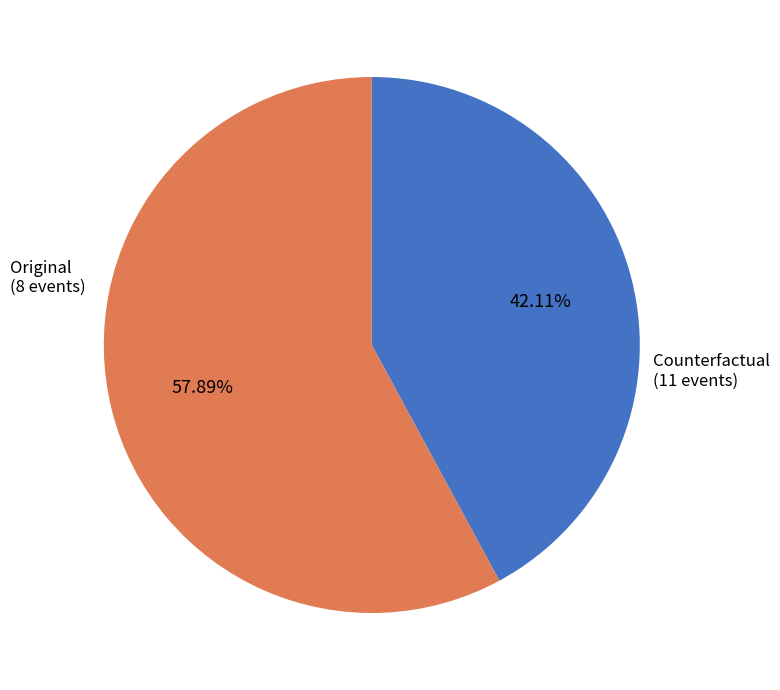

Is there a majority slice in this chart?

Yes